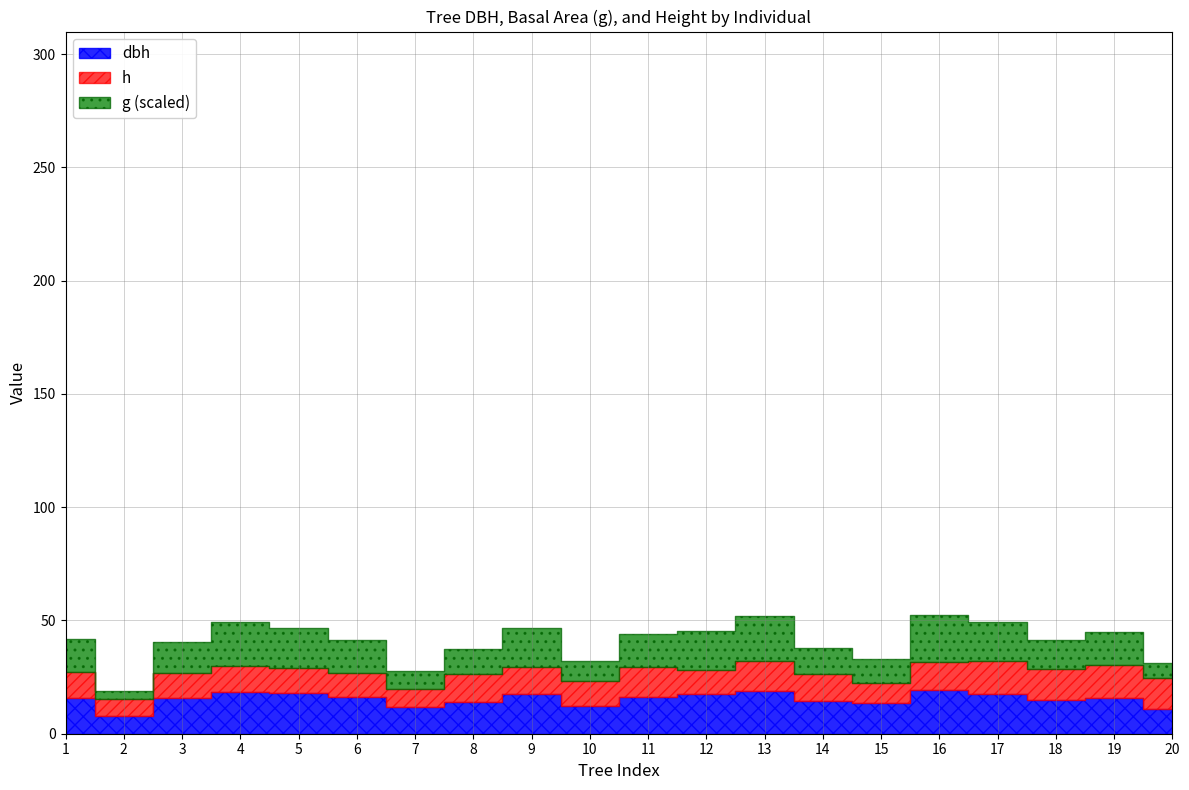

The value of h at 18 is 13.5. True or false?

True